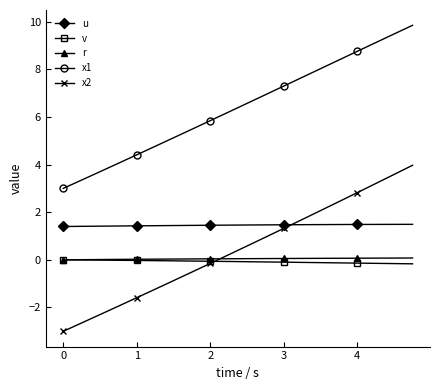

Which series has the largest total across all categories?

x1